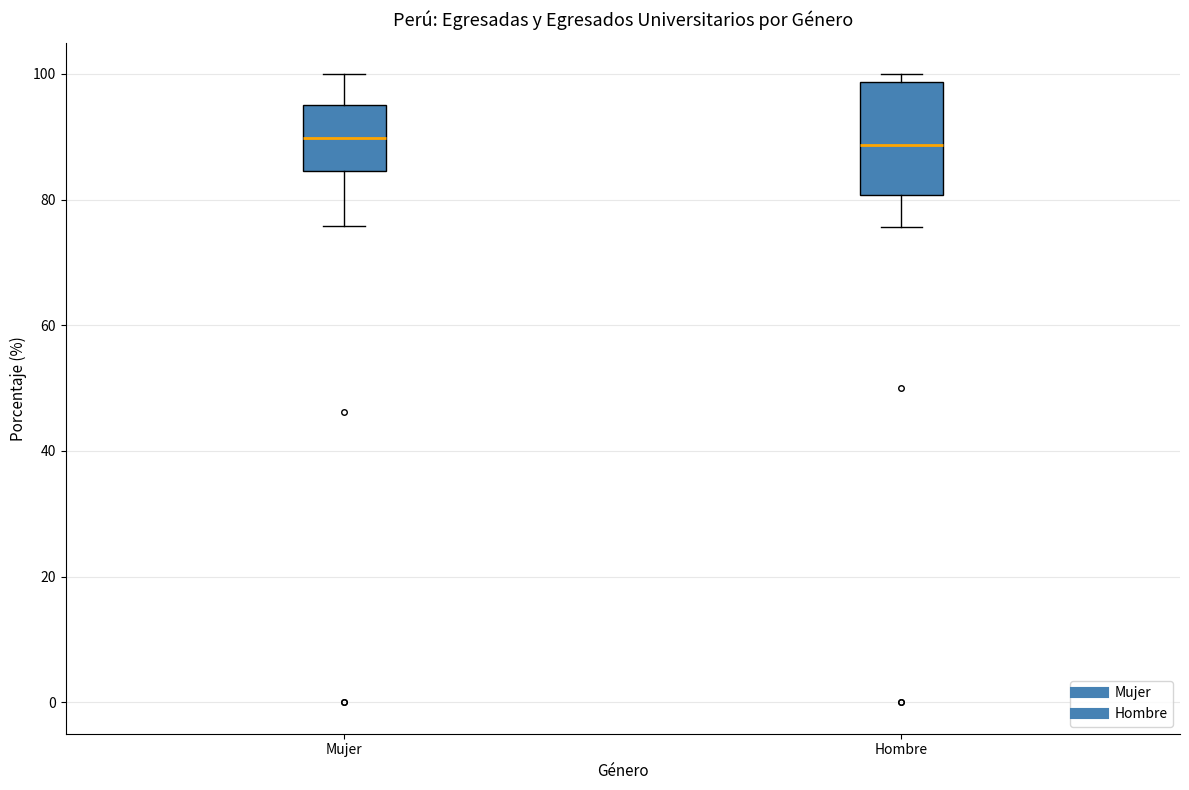

Comparing the boxes themselves (not the whiskers), which one is the tallest?

Hombre